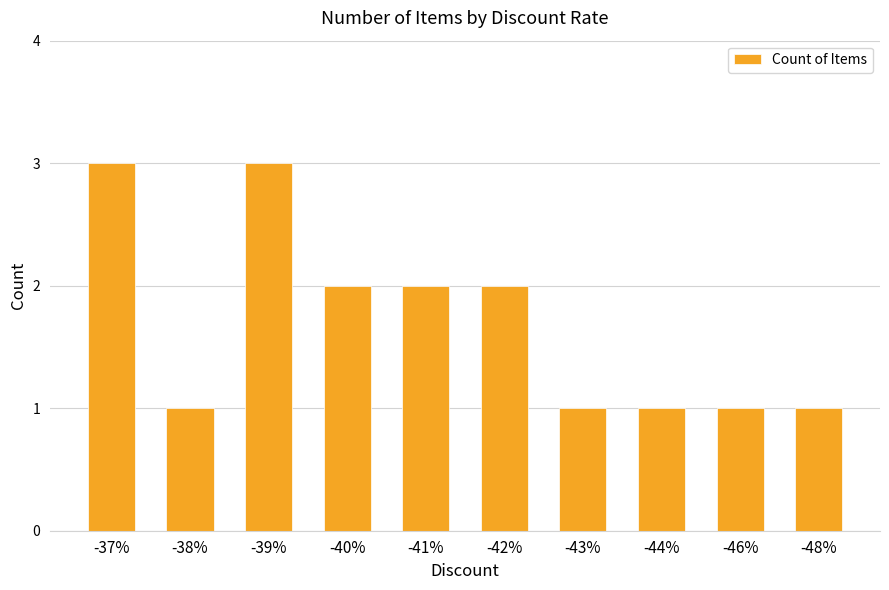

What is the sum of all values?

17